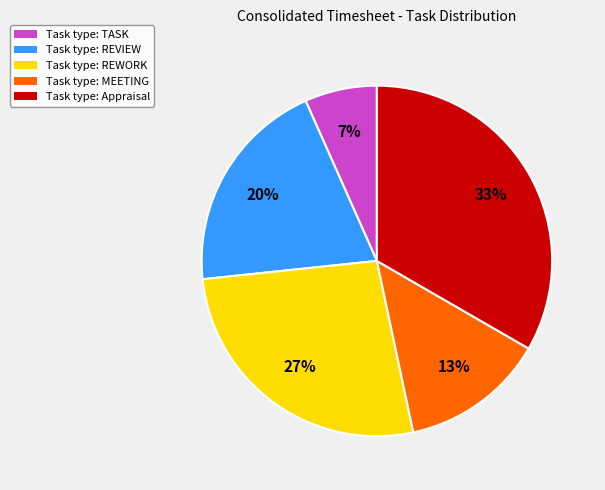

To the nearest percent, what is the average slice percentage?

20%